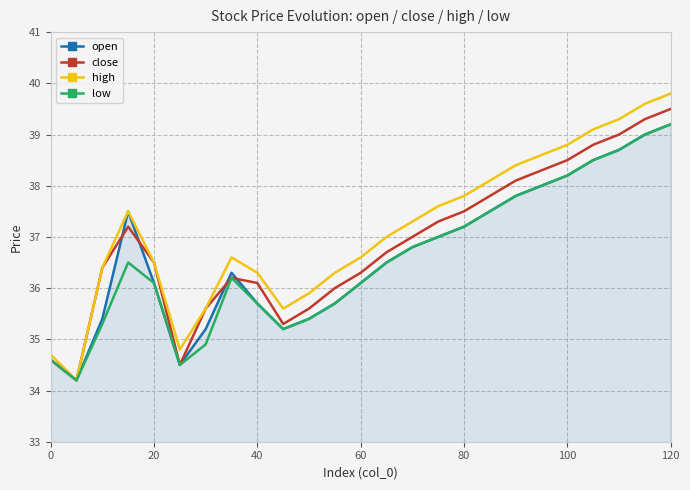

Reading left to right, list all the values displayed in this chart.

open: 34.6	34.2	35.4	37.5	36.1	34.5	35.2	36.3	35.7	35.2	35.4	35.7	36.1	36.5	36.8	37.0	37.2	37.5	37.8	38.0	38.2	38.5	38.7	39.0	39.2
close: 34.6	34.2	36.4	37.2	36.5	34.5	35.6	36.2	36.1	35.3	35.6	36.0	36.3	36.7	37.0	37.3	37.5	37.8	38.1	38.3	38.5	38.8	39.0	39.3	39.5
high: 34.7	34.2	36.4	37.5	36.5	34.8	35.6	36.6	36.3	35.6	35.9	36.3	36.6	37.0	37.3	37.6	37.8	38.1	38.4	38.6	38.8	39.1	39.3	39.6	39.8
low: 34.6	34.2	35.3	36.5	36.1	34.5	34.9	36.2	35.7	35.2	35.4	35.7	36.1	36.5	36.8	37.0	37.2	37.5	37.8	38.0	38.2	38.5	38.7	39.0	39.2